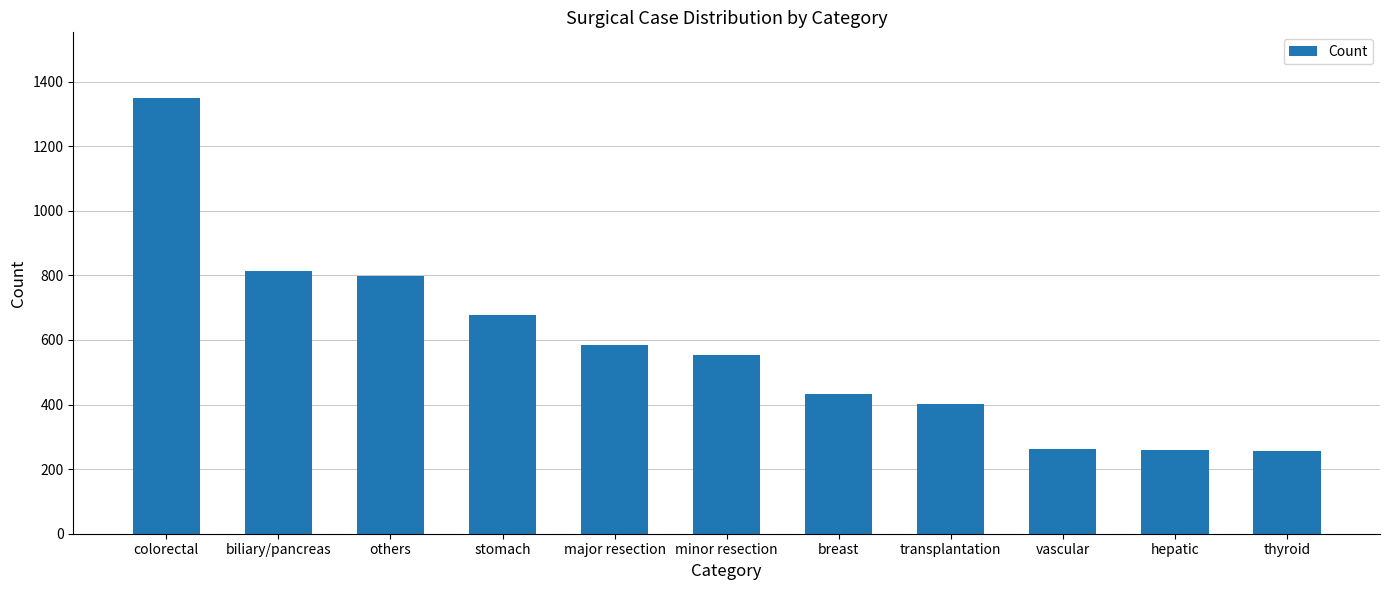

What is the change in value from others to thyroid?

-542